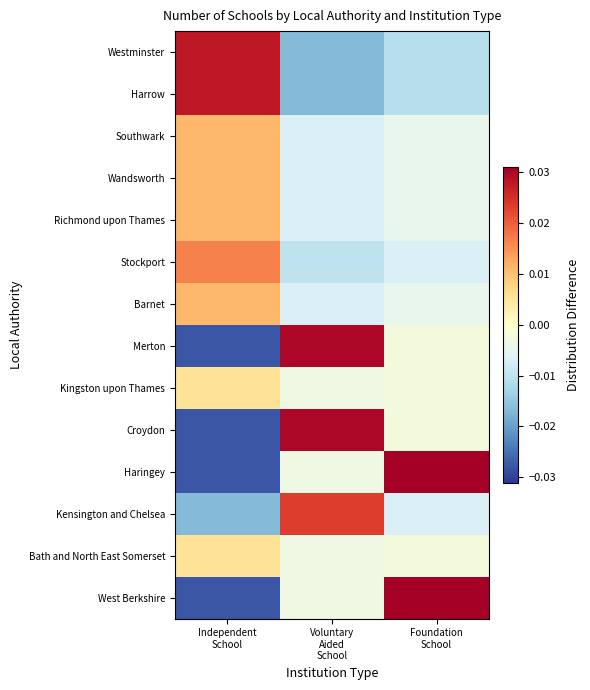

Which series changed the most between Independent School and Foundation School?

Haringey